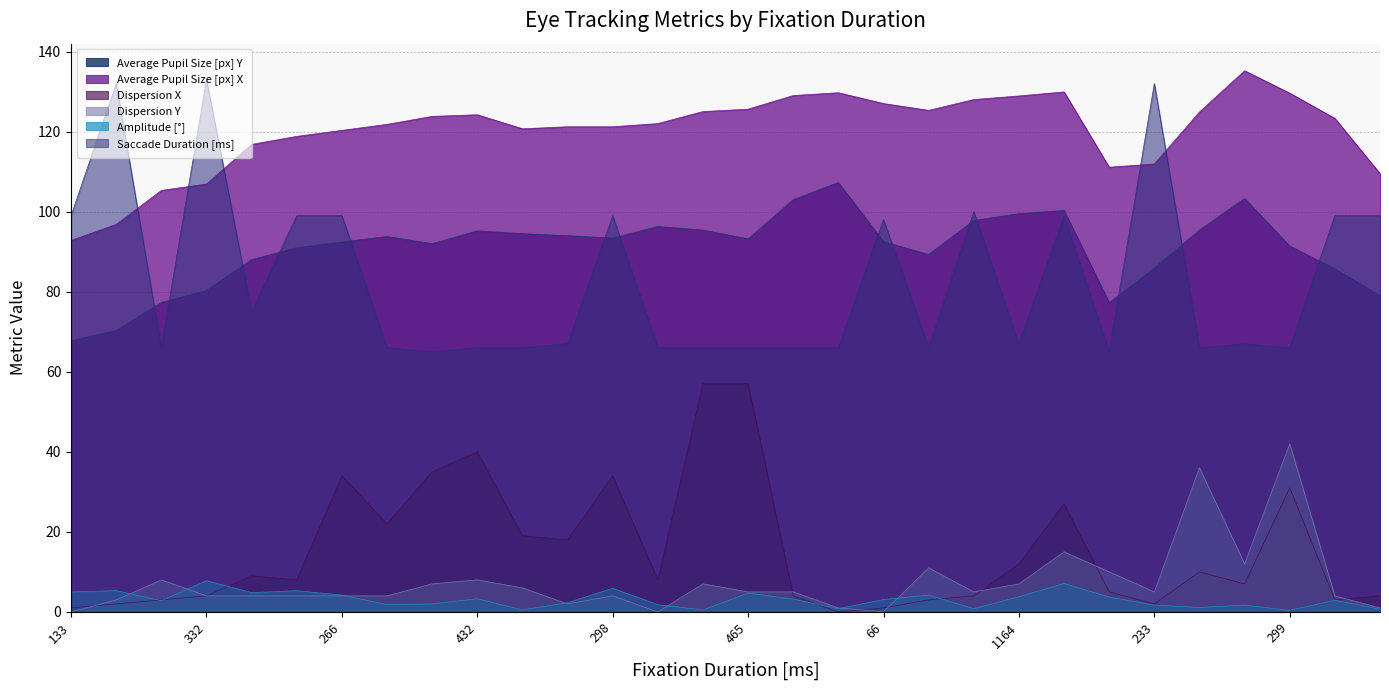

In Dispersion X, how many points are lower than both neighbors (excluding endpoints)?

8